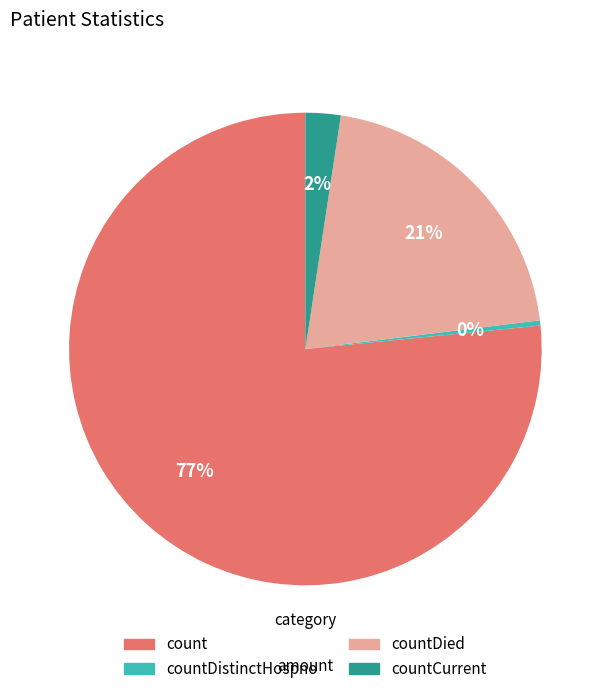

To the nearest percent, what is the average slice percentage?

25%